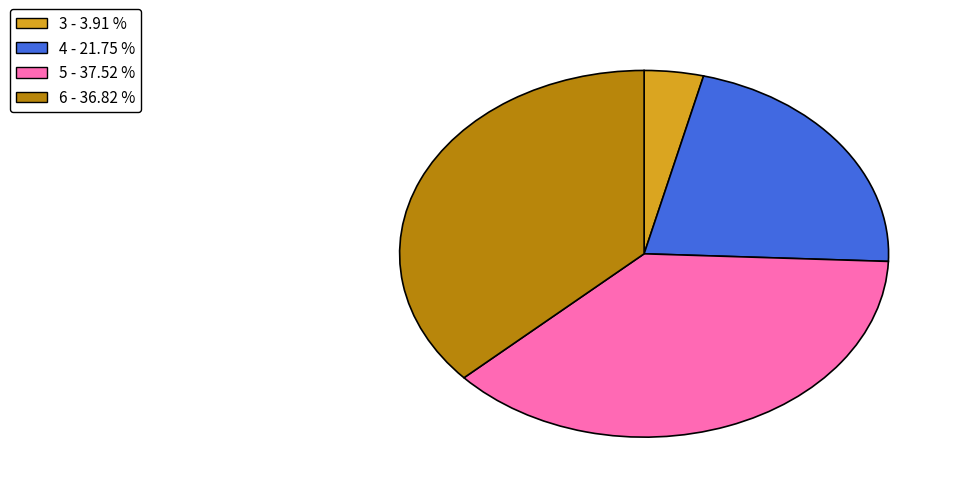

Does any single category account for the majority?

No